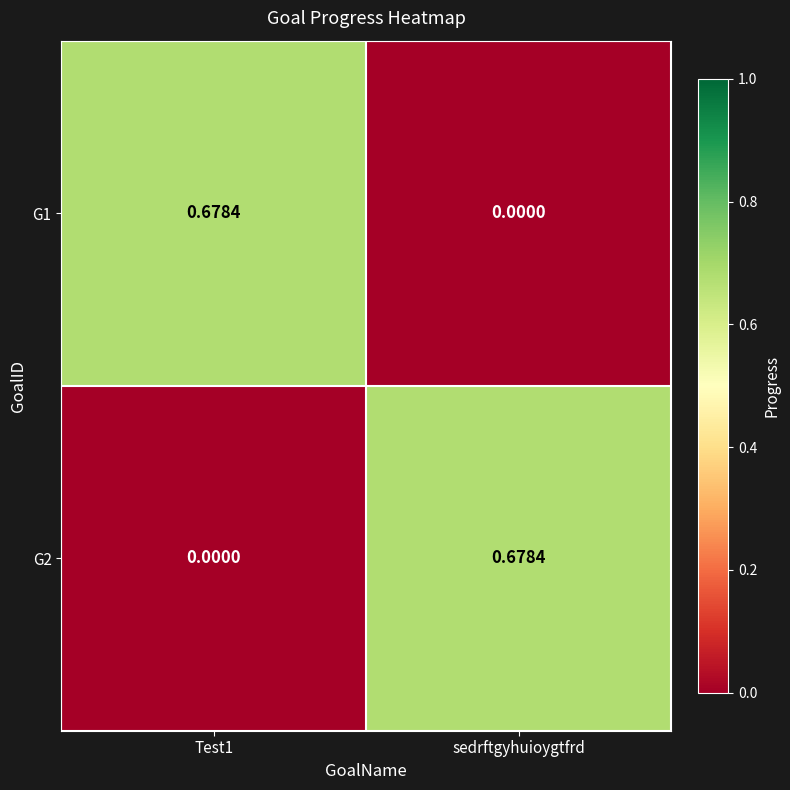

Is the value of G2 at Test1 greater than the value of G1 at Test1?

No